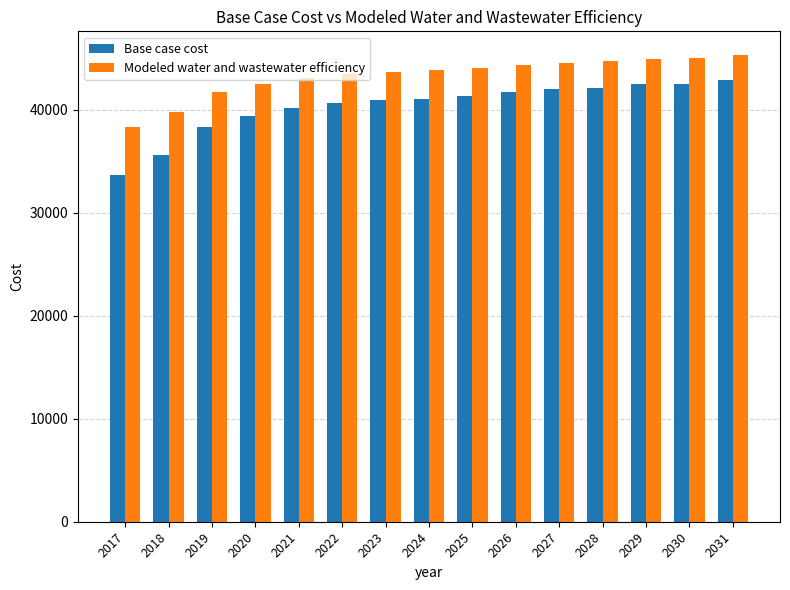

What is the lowest value of the Modeled water and wastewater efficiency series?

38337.1